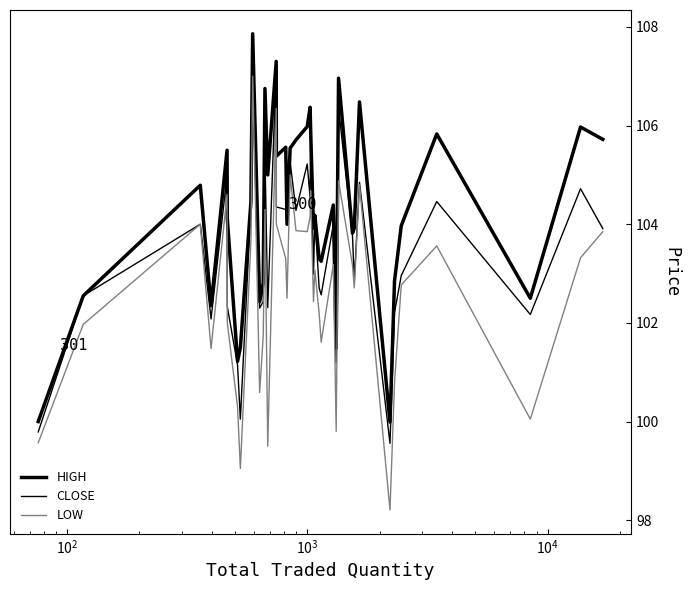

Does the chart display data point markers on the line(s)?

No